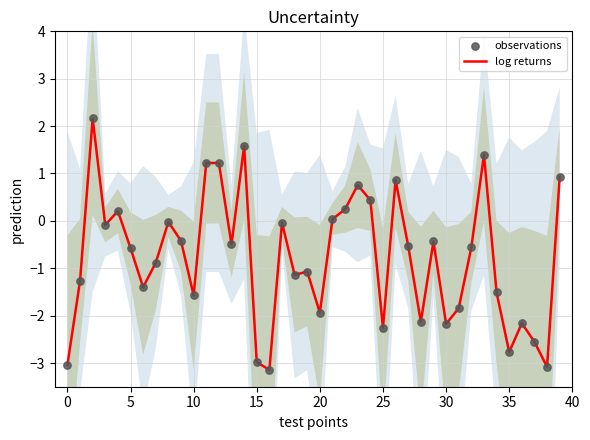

Which series contains the lowest Y value?

log returns